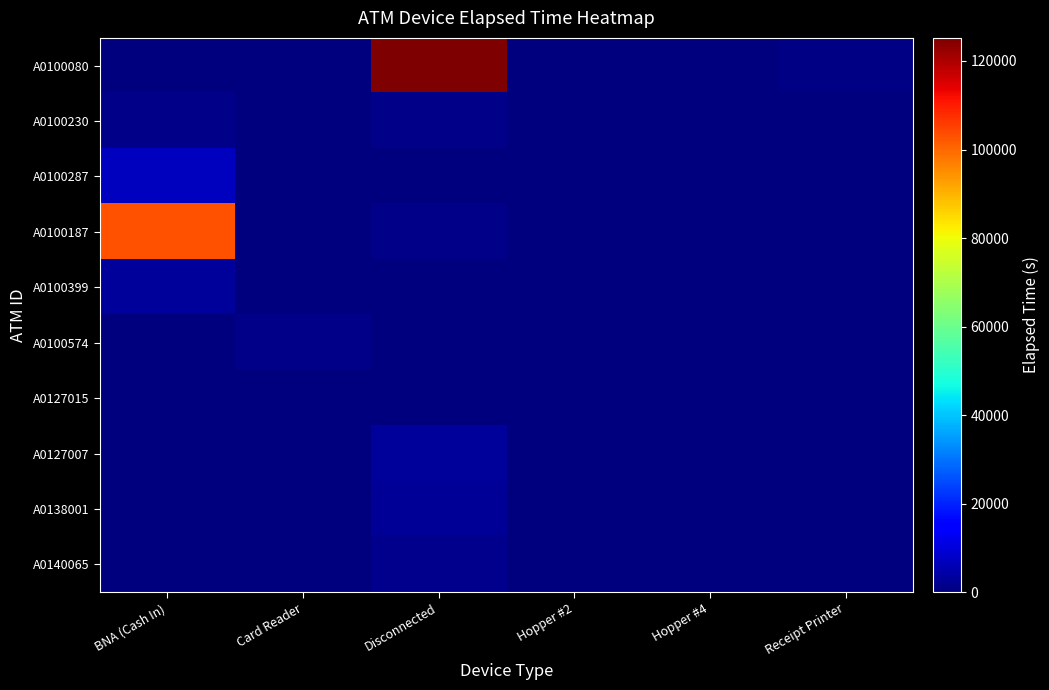

List the series in order of their peak value, lowest first.

A0127015, A0100574, A0100230, A0140065, A0138001, A0100399, A0127007, A0100287, A0100187, A0100080